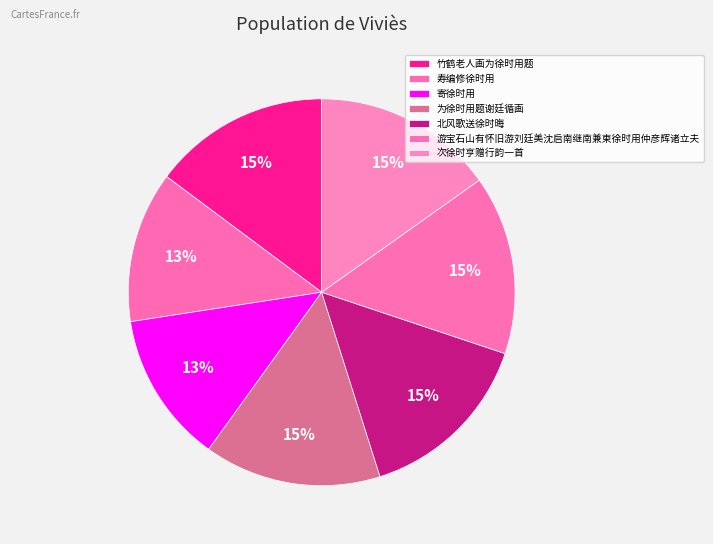

Is there a majority slice in this chart?

No